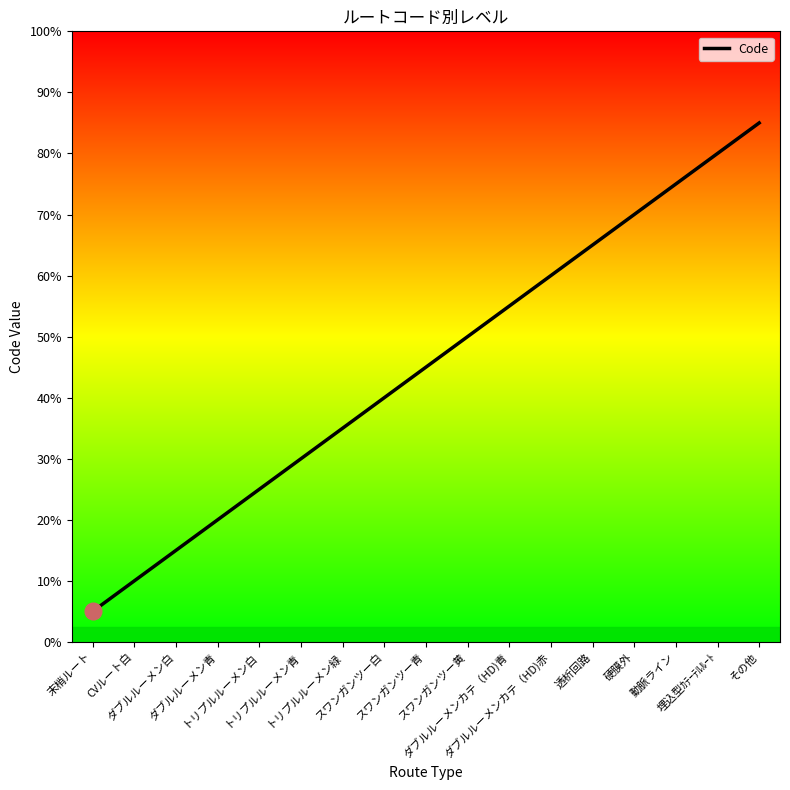

List the labels in order of value, largest first.

その他, 埋込型ｶﾃｰﾃﾙﾙｰﾄ, 動脈ライン, 硬膜外, 透析回路, ダブルルーメンカテ（HD)赤, ダブルルーメンカテ（HD)青, スワンガンツー黄, スワンガンツー青, スワンガンツー白, トリプルルーメン緑, トリプルルーメン青, トリプルルーメン白, ダブルルーメン青, ダブルルーメン白, CVルート白, 末梢ルート